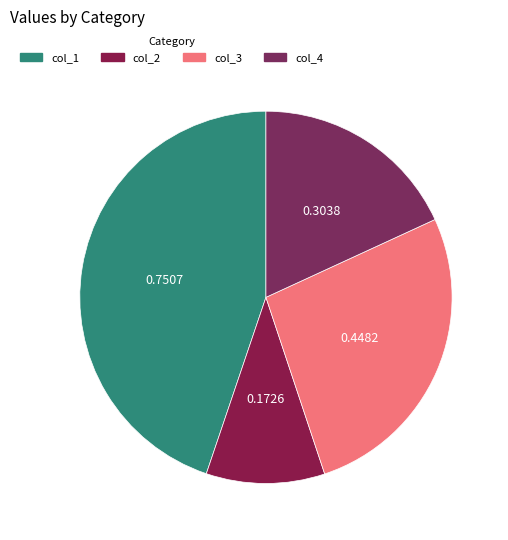

What is the smallest slice in the pie chart?

col_2